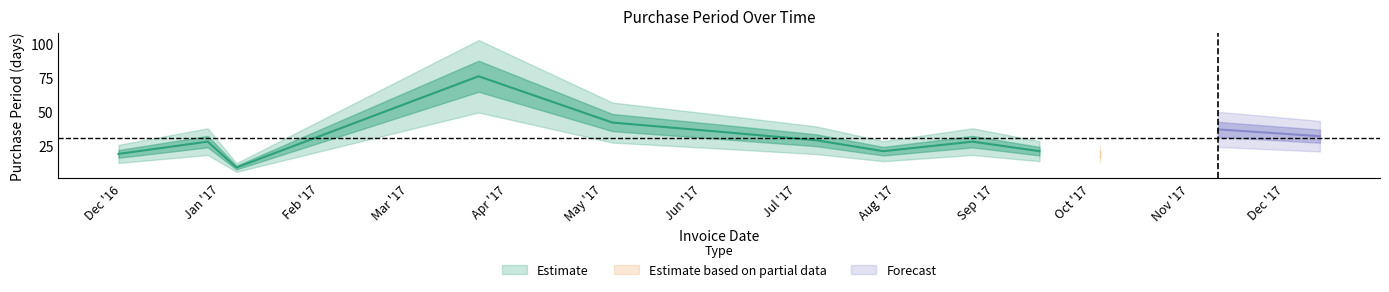

Rank the categories by value from highest to lowest.

2017-03-23, 2017-05-04, 2017-11-10, 2017-06-08, 2017-12-12, 2017-07-07, 2016-12-28, 2017-08-25, 2017-07-28, 2017-09-15, 2016-11-30, 2017-10-04, 2017-01-06